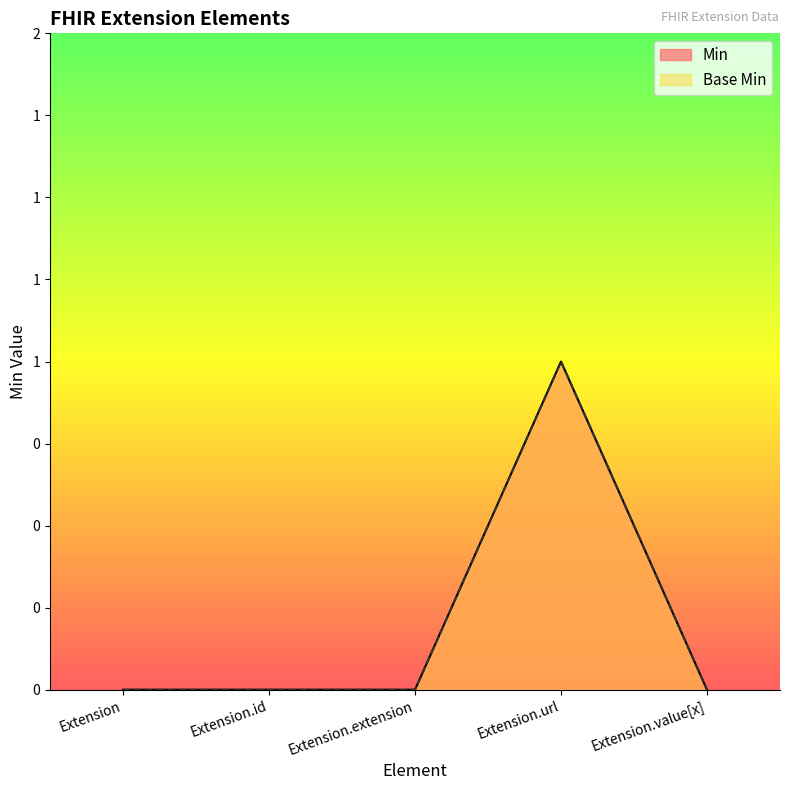

Does the chart display data point markers on the line(s)?

No